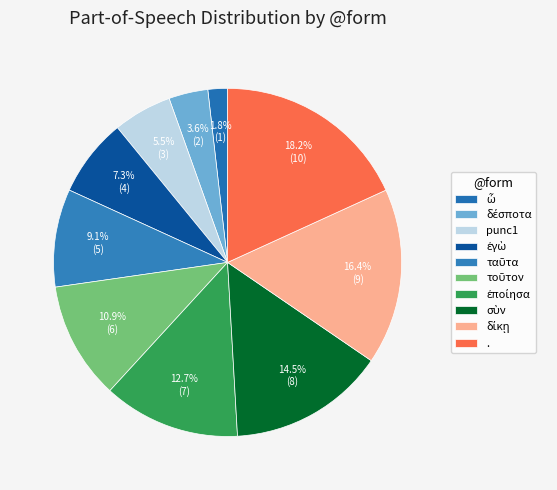

How many slices are in this pie chart?

10